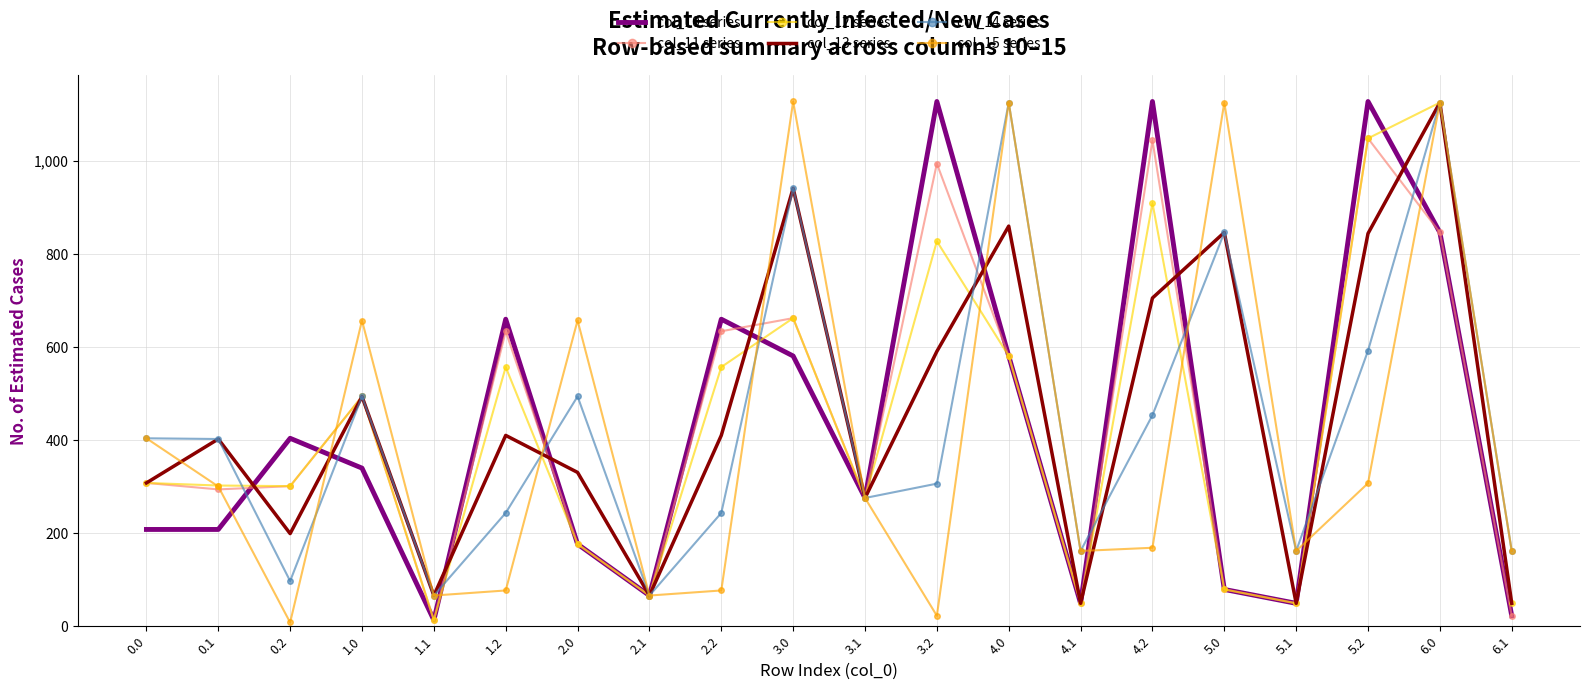

What is the total value across all series at 3.0?

4916.4